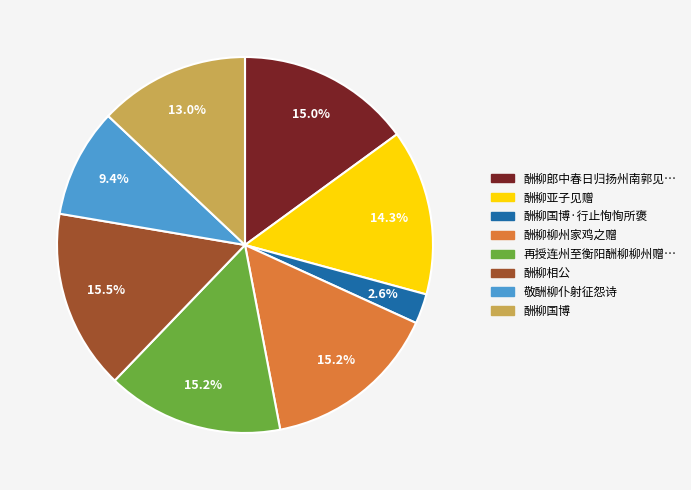

Is there any slice that represents more than half of the pie?

No